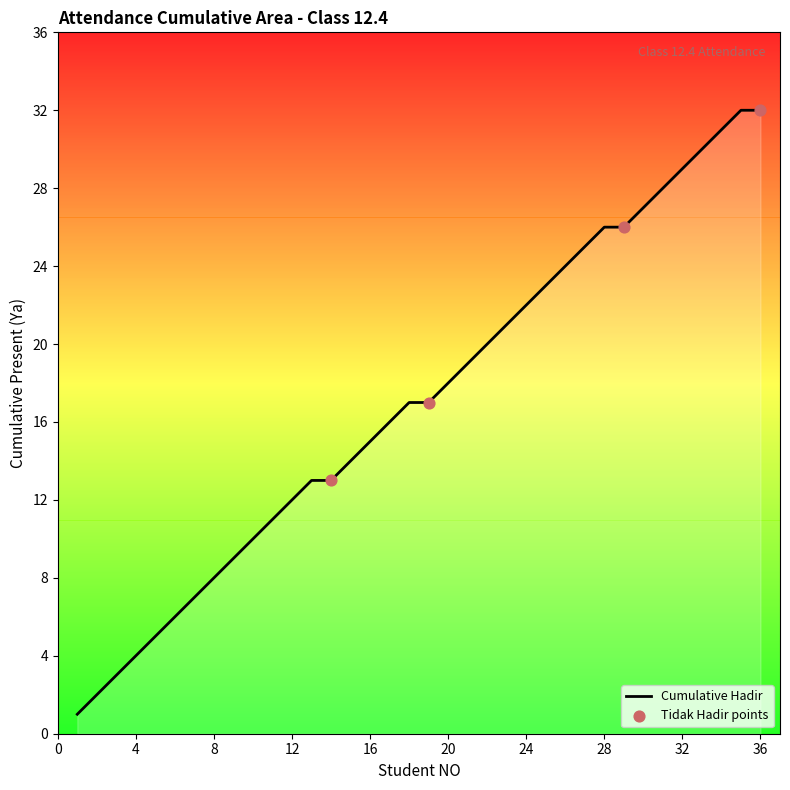

What is the change in value from 33 to 35?

+2